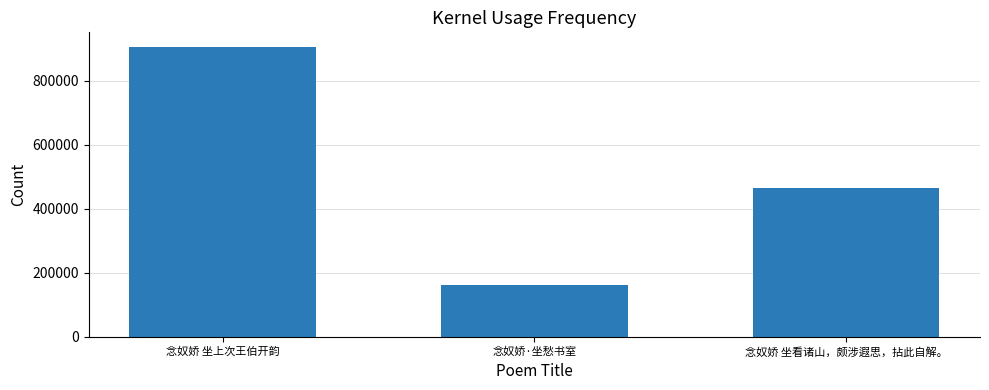

What position from the right is 念奴娇·坐愁书室?

2